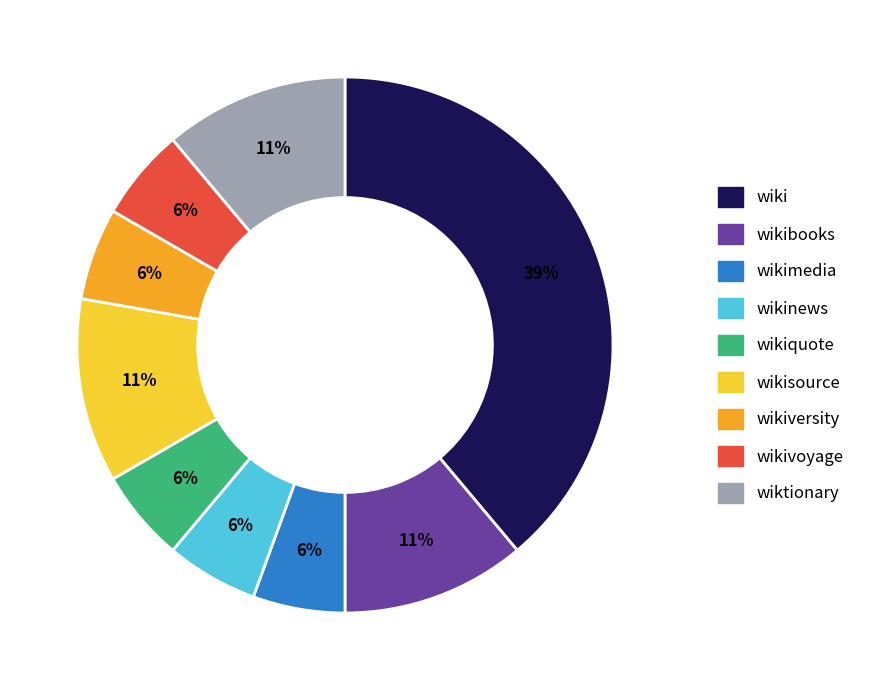

Is there any slice that represents more than half of the pie?

No